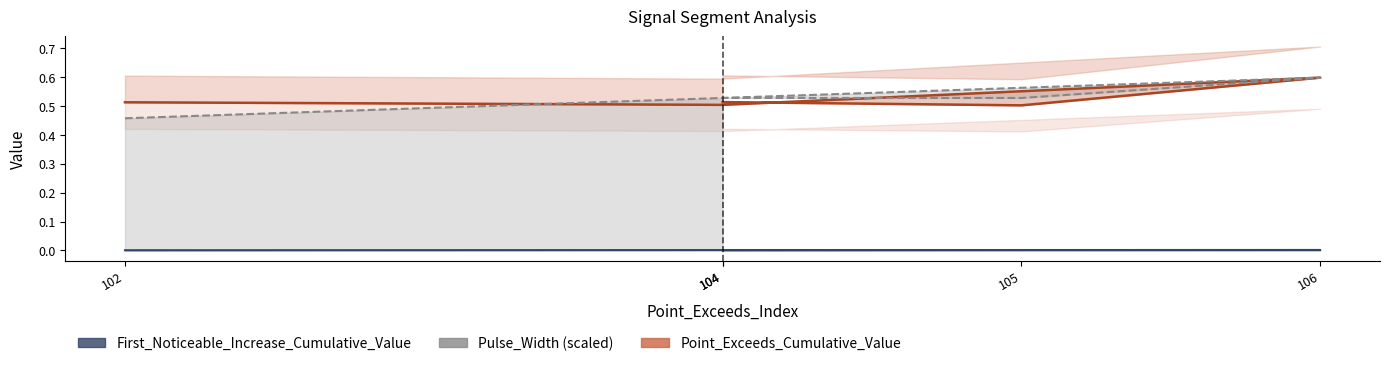

How many distinct data groups are displayed?

3